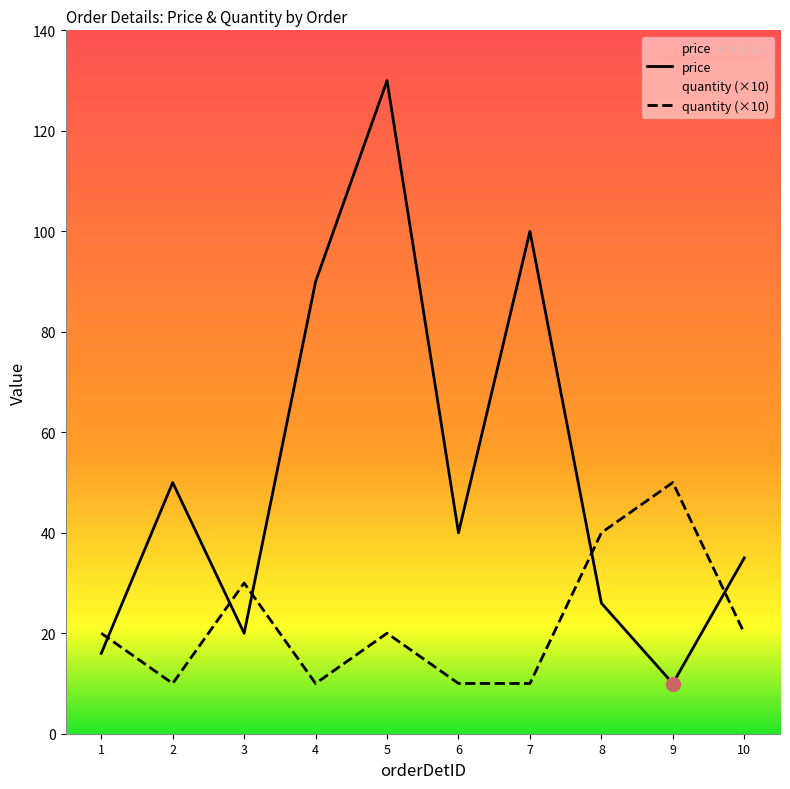

After their last crossing, which series has the higher values: quantity or price?

price